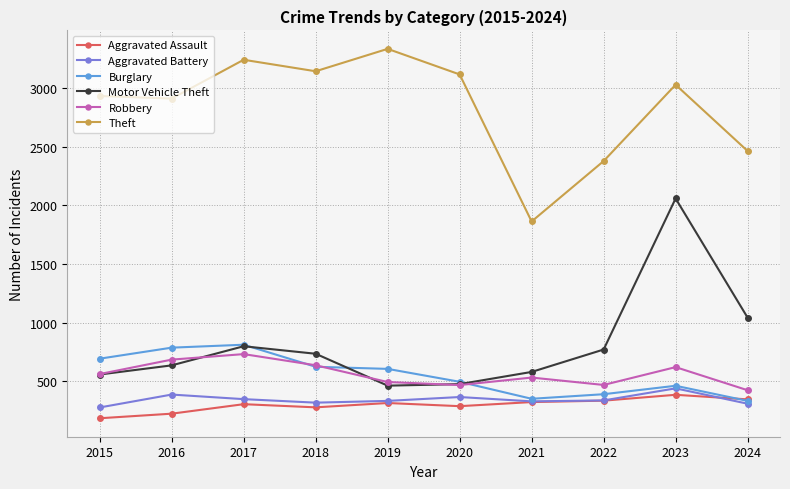

What is the spread (max minus min) of values at 2018?

2866